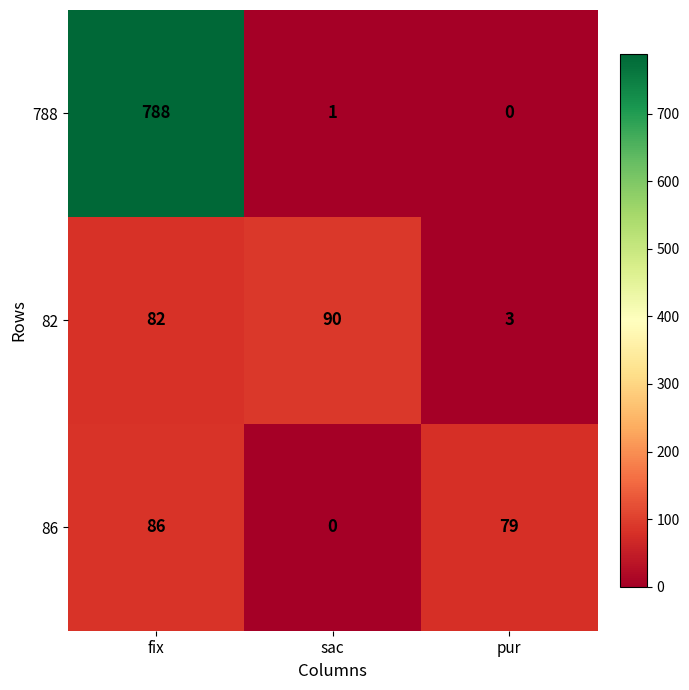

At which category is the sum across all series the highest?

fix